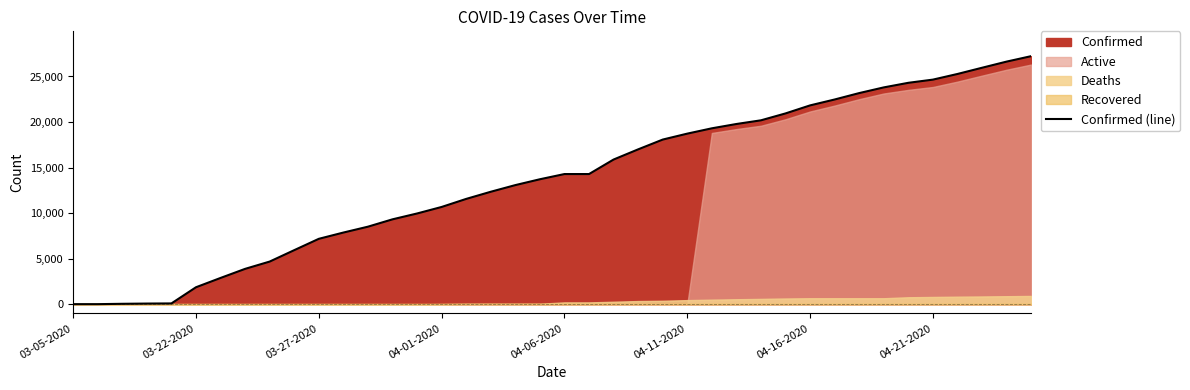

What is the smallest value displayed?

18